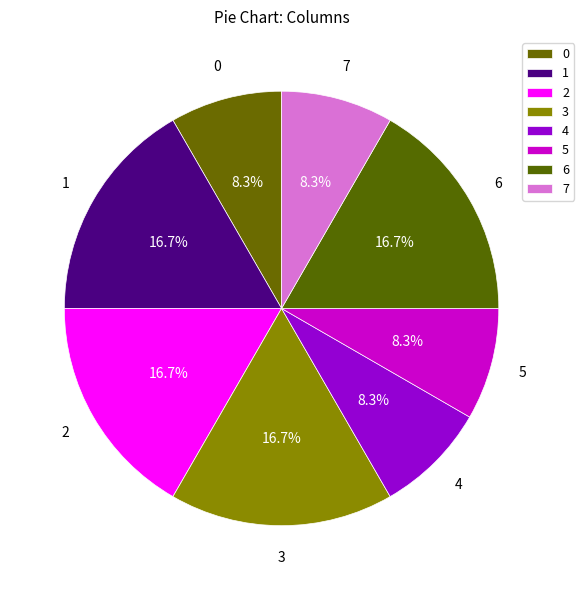

What portion of the pie excludes 3?

83.3%